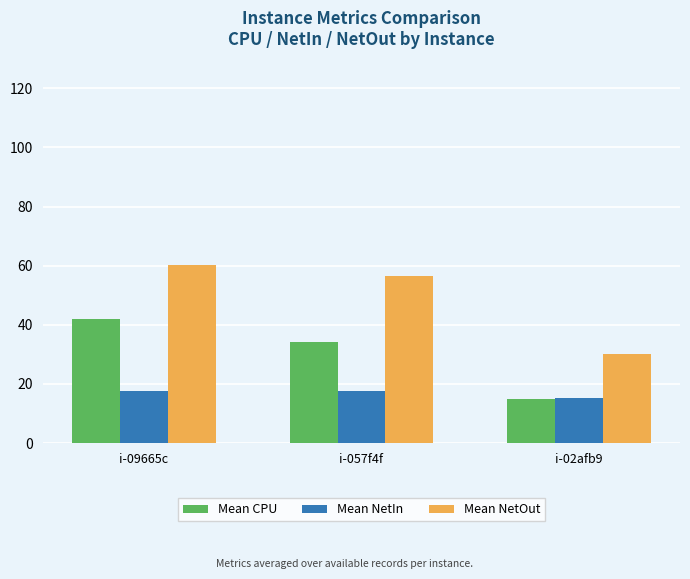

At which label does Mean NetOut first exceed 56?

i-09665c